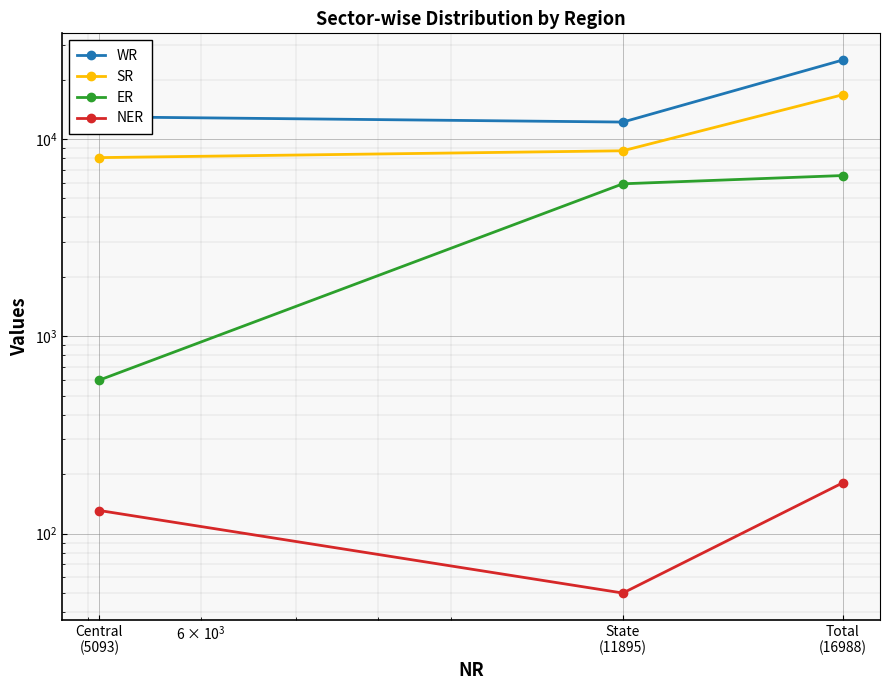

How many data points in SR are above 8710?

1